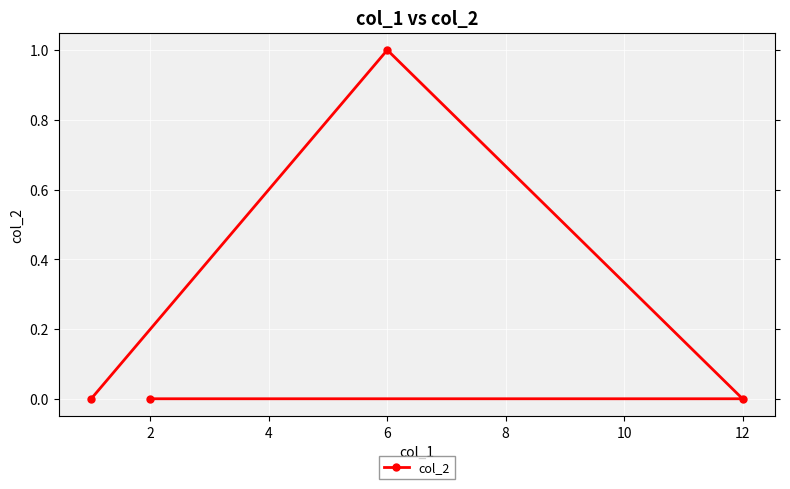

Reading left to right, list all the values displayed in this chart.

0	0	1	0